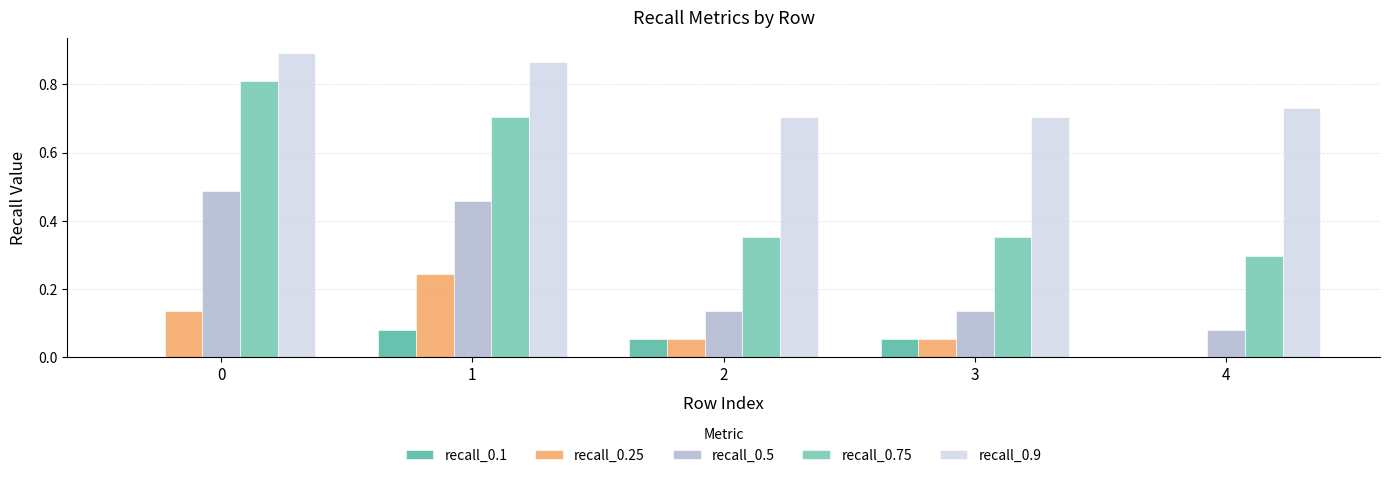

What is the total value across all series at 1?

2.4